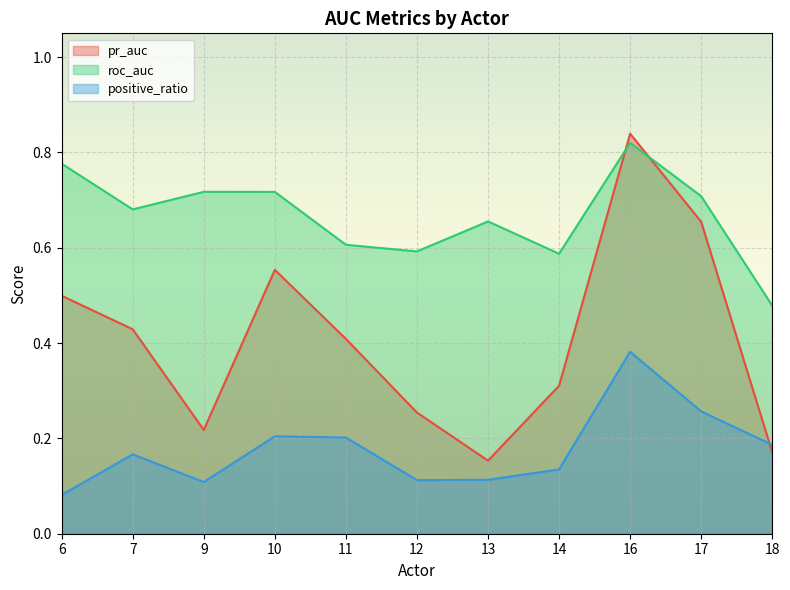

What is the spread (max minus min) of values at 11?

0.4